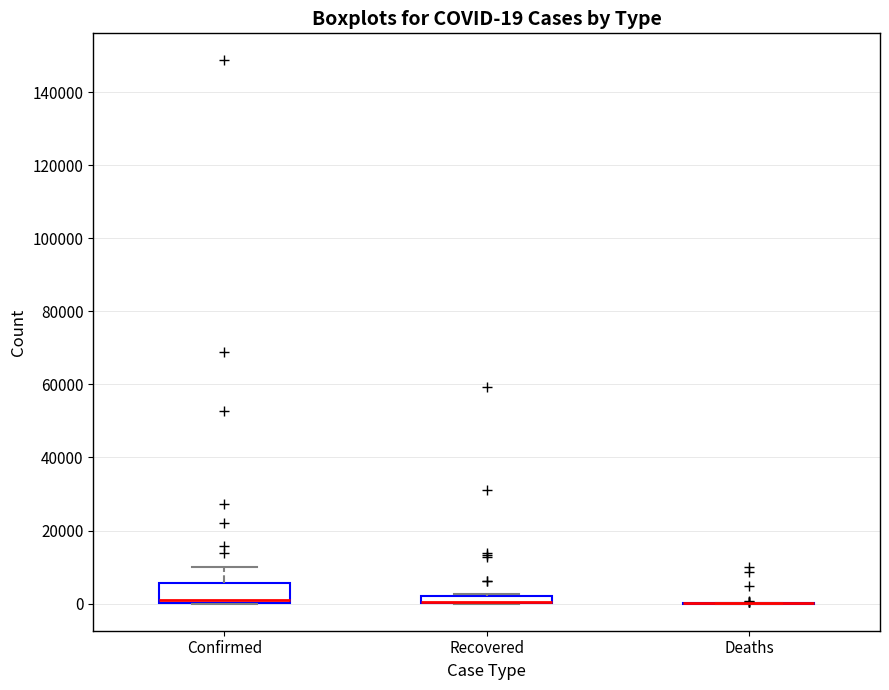

Which box is the tallest, from its lower edge to its upper edge?

Confirmed